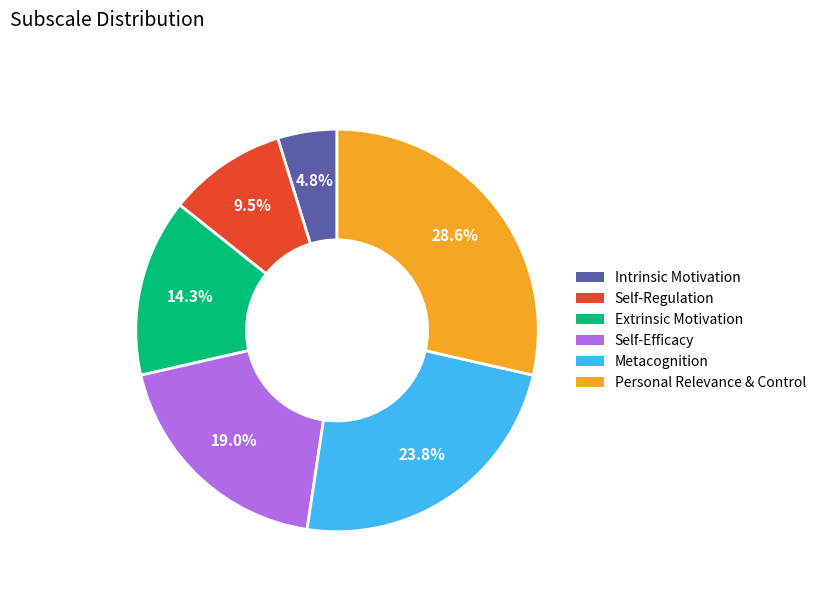

Does any single category account for the majority?

No